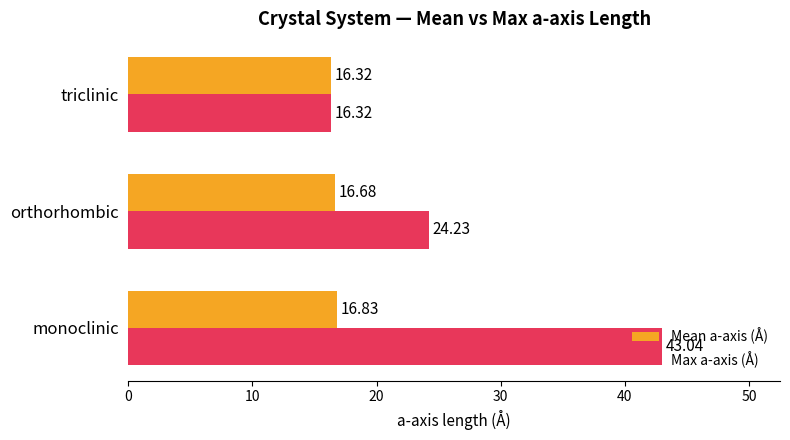

Which category has the highest value in the Max a-axis (Å) series?

monoclinic